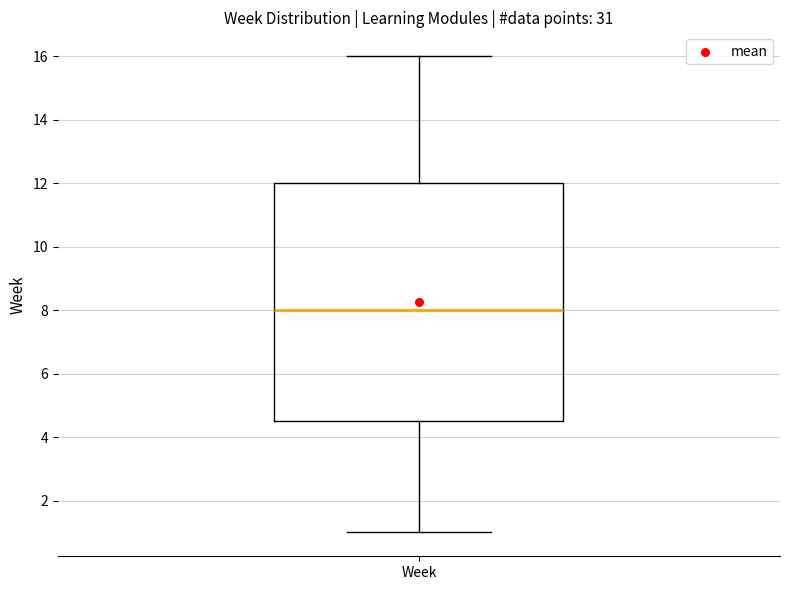

Read this box plot against the y-axis: the position of the median line, the range covered by the box, and the ends of both whiskers. The values are not printed on the chart, so give them approximately, as read against the axis.

median 8.0, box 4.6 to 12.0, whiskers 1.0 to 16.0